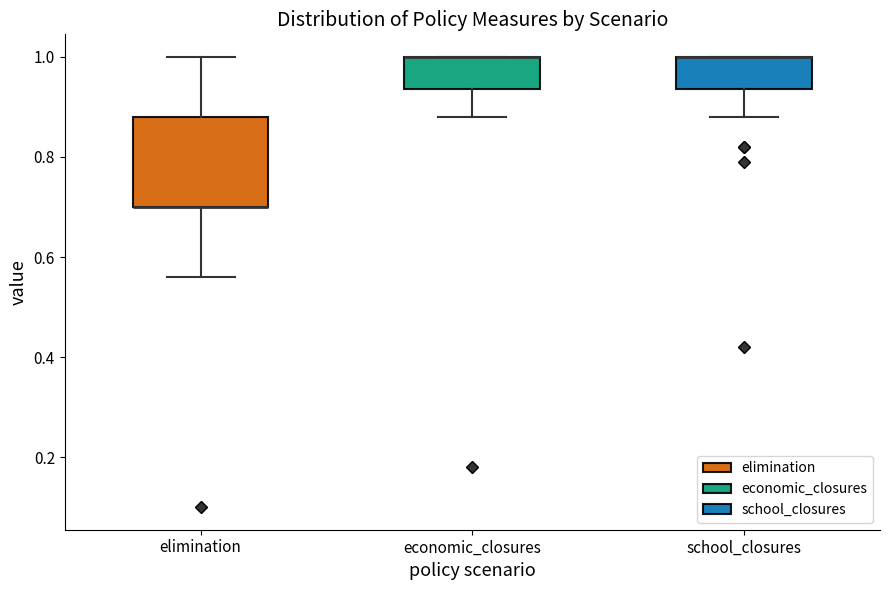

Reading left to right, read every box against the y-axis: the position of its median line, the range the box covers, and the ends of its whiskers. The values are not printed on the chart, so give them approximately, as read against the axis.

elimination: median 0.70 (drawn on the box's lower edge), box 0.70 to 0.88, whiskers 0.56 to 1.00
economic_closures: median 1.00 (drawn on the box's upper edge), box 0.94 to 1.00, whiskers 0.88 to 1.00
school_closures: median 1.00 (drawn on the box's upper edge), box 0.94 to 1.00, whiskers 0.88 to 1.00